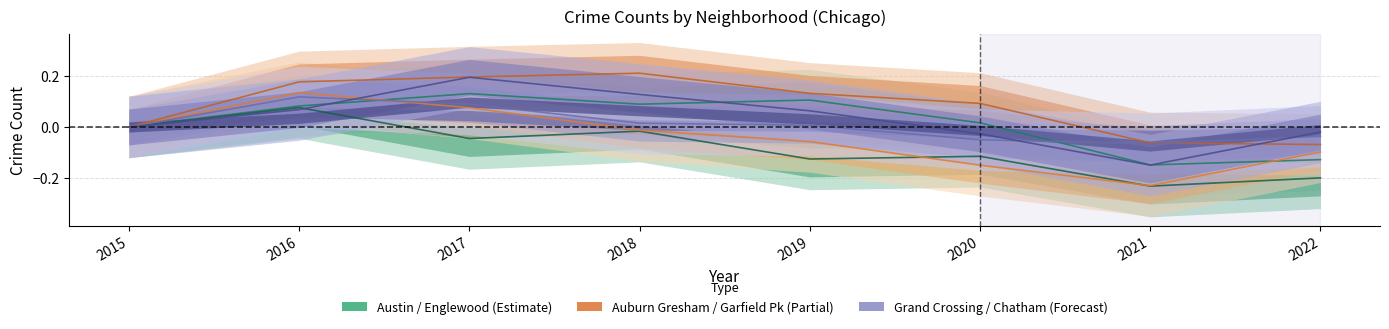

Where is Garfield Park nearest to the value 0?

2015